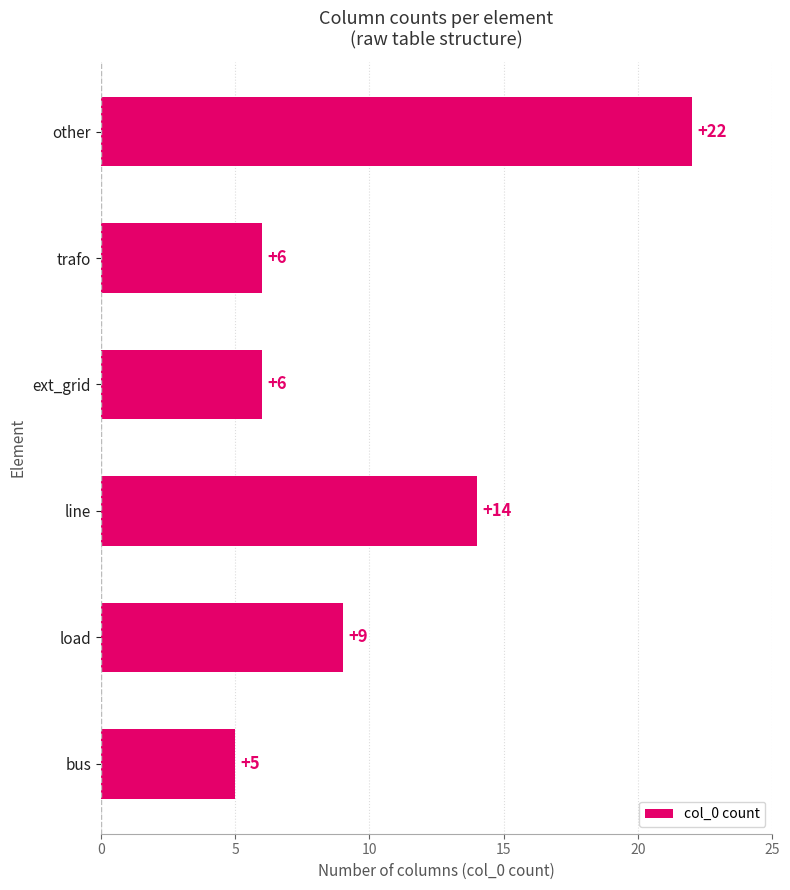

Is it true that the value at line is 7?

False